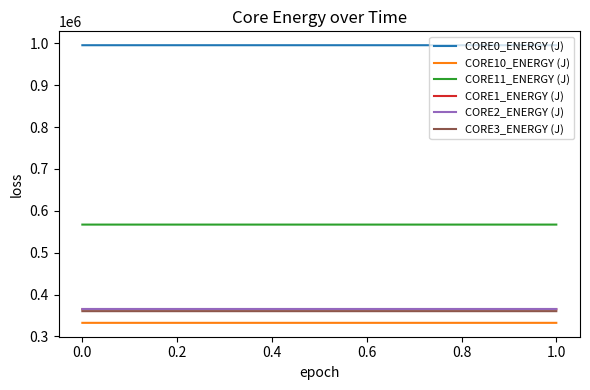

How many values in the CORE2_ENERGY (J) series exceed 365562?

14